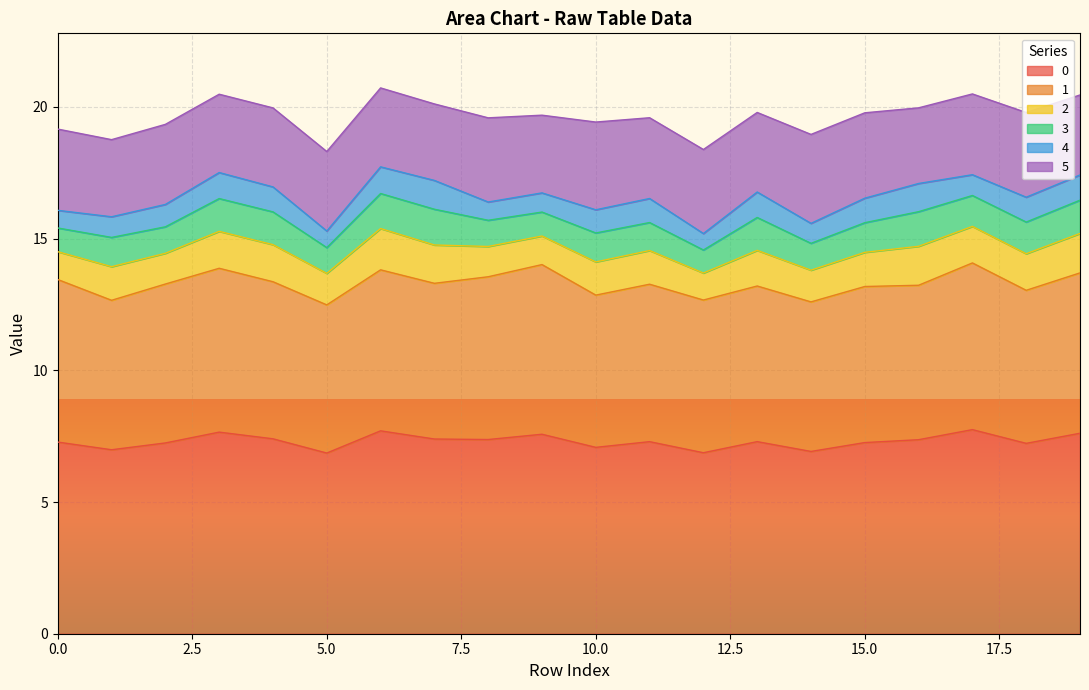

What is the maximum value for 0?

7.7